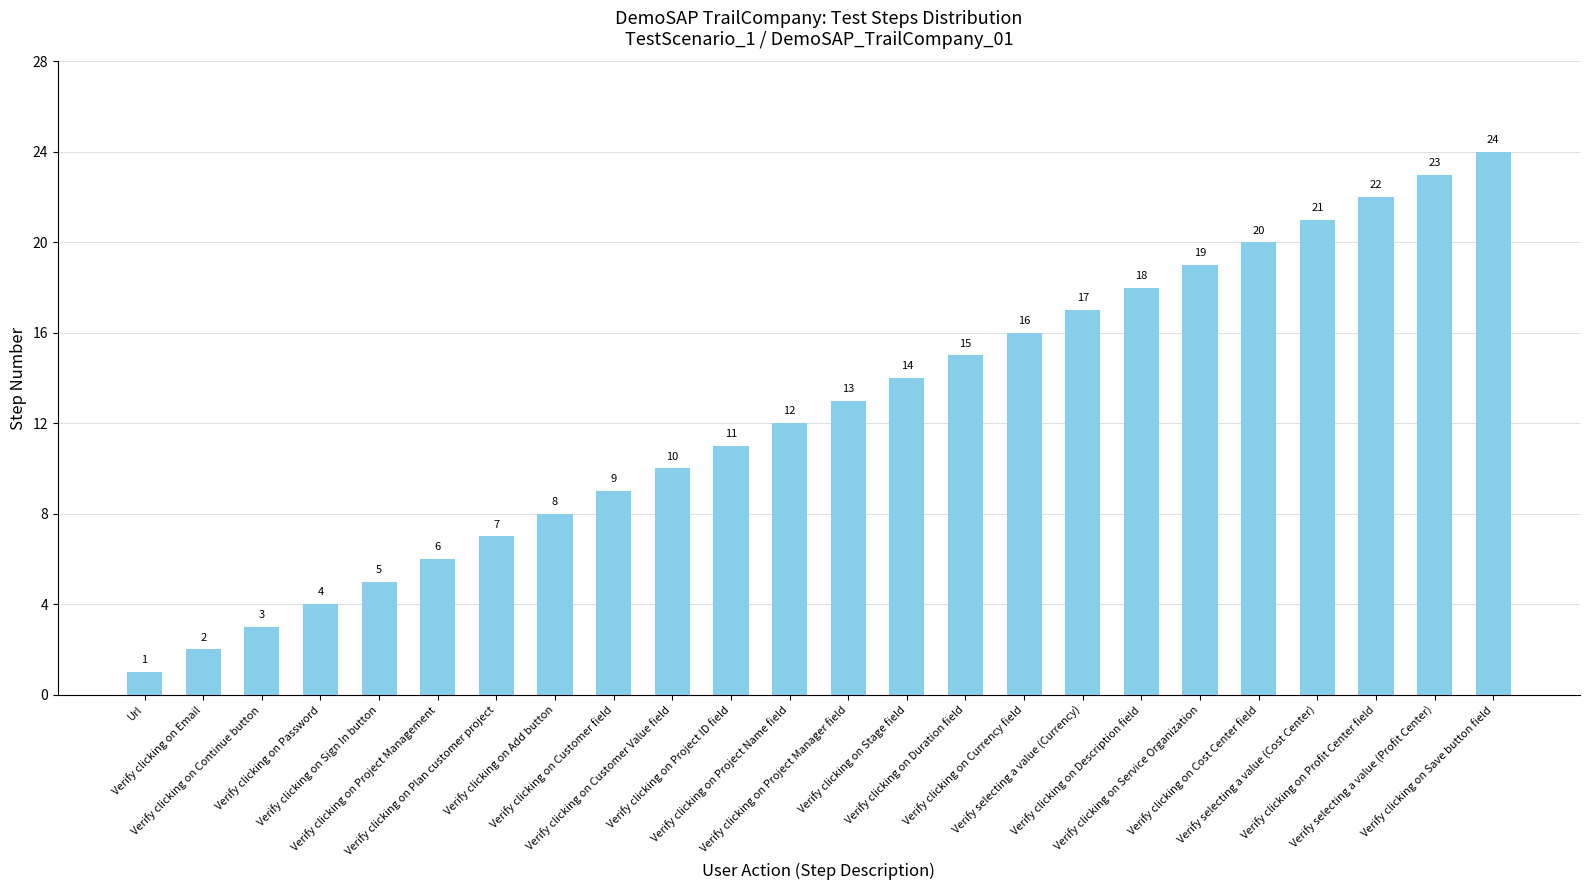

Reading left to right, list all the values displayed in this chart.

1	2	3	4	5	6	7	8	9	10	11	12	13	14	15	16	17	18	19	20	21	22	23	24